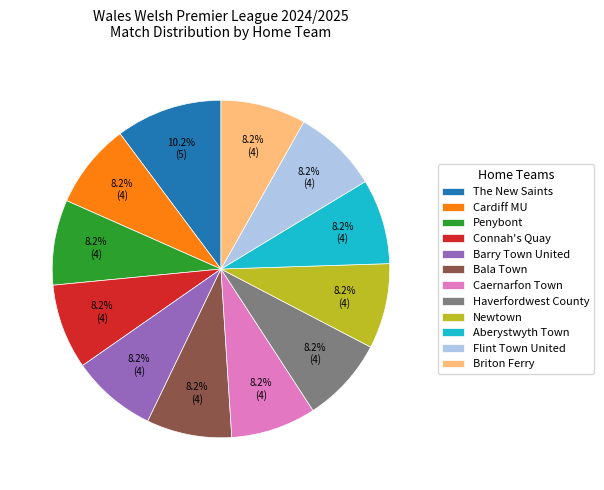

Approximately how many times larger is the value at Bala Town compared to Haverfordwest County?

1.0